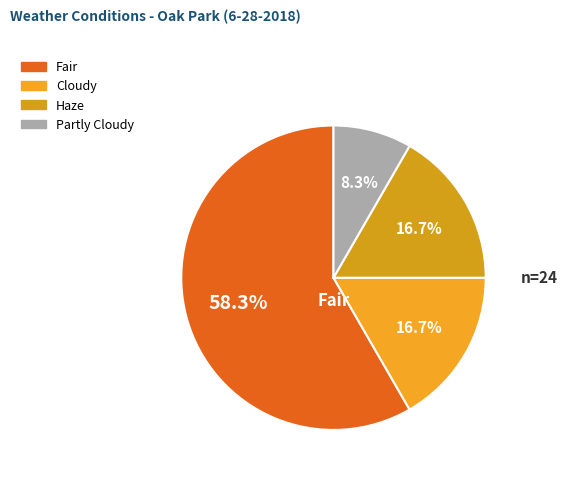

Is it true that Cloudy is 17% of the pie?

True